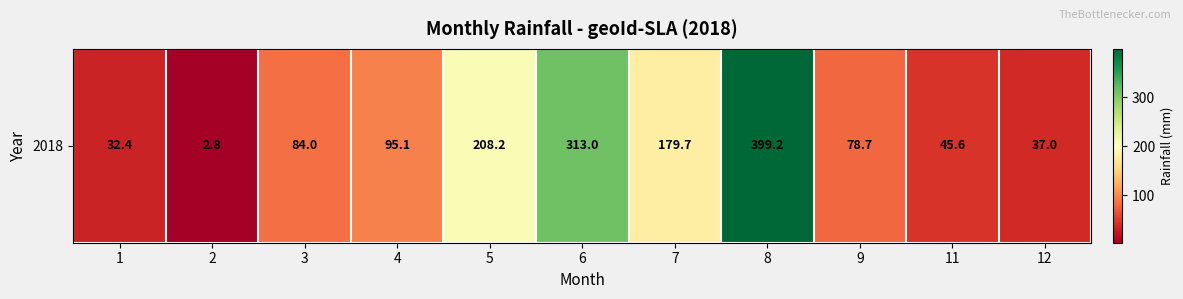

Between 6 and 5, which is larger?

6